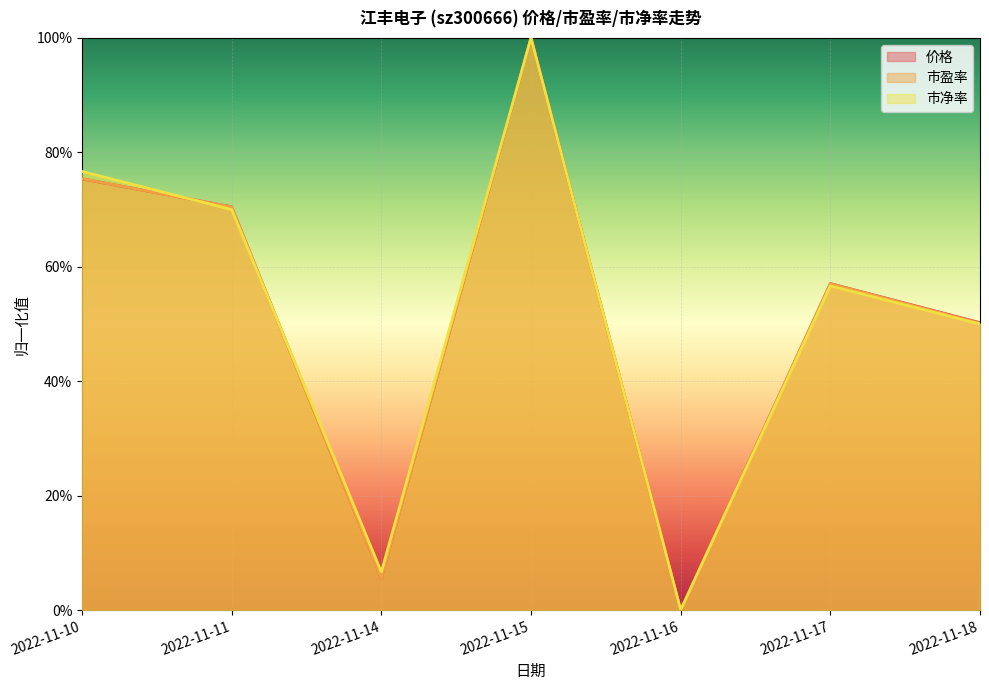

The 市盈率 series shows 0.7 at 2022-11-11. True or false?

True